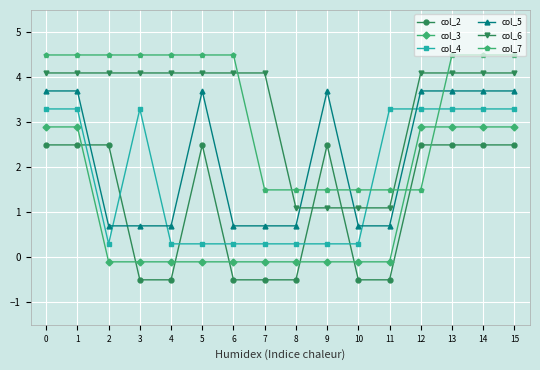

What is the difference between the col_7 values at 9 and 5?

3.0